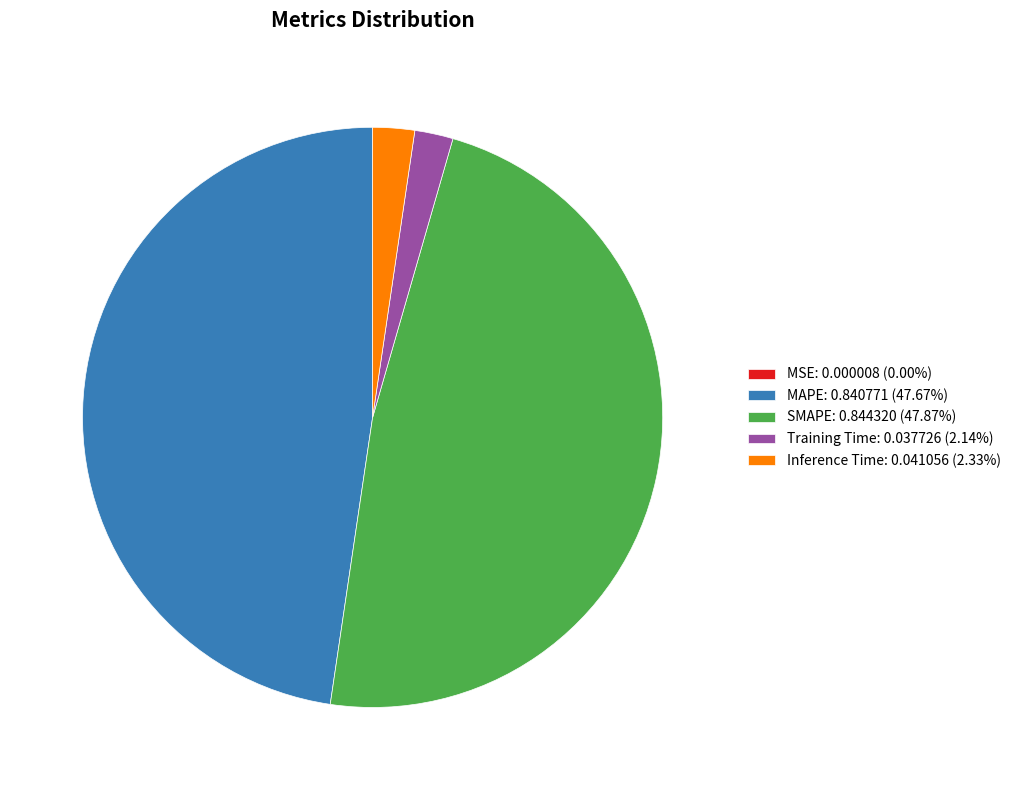

Is Inference Time the majority of the pie?

No